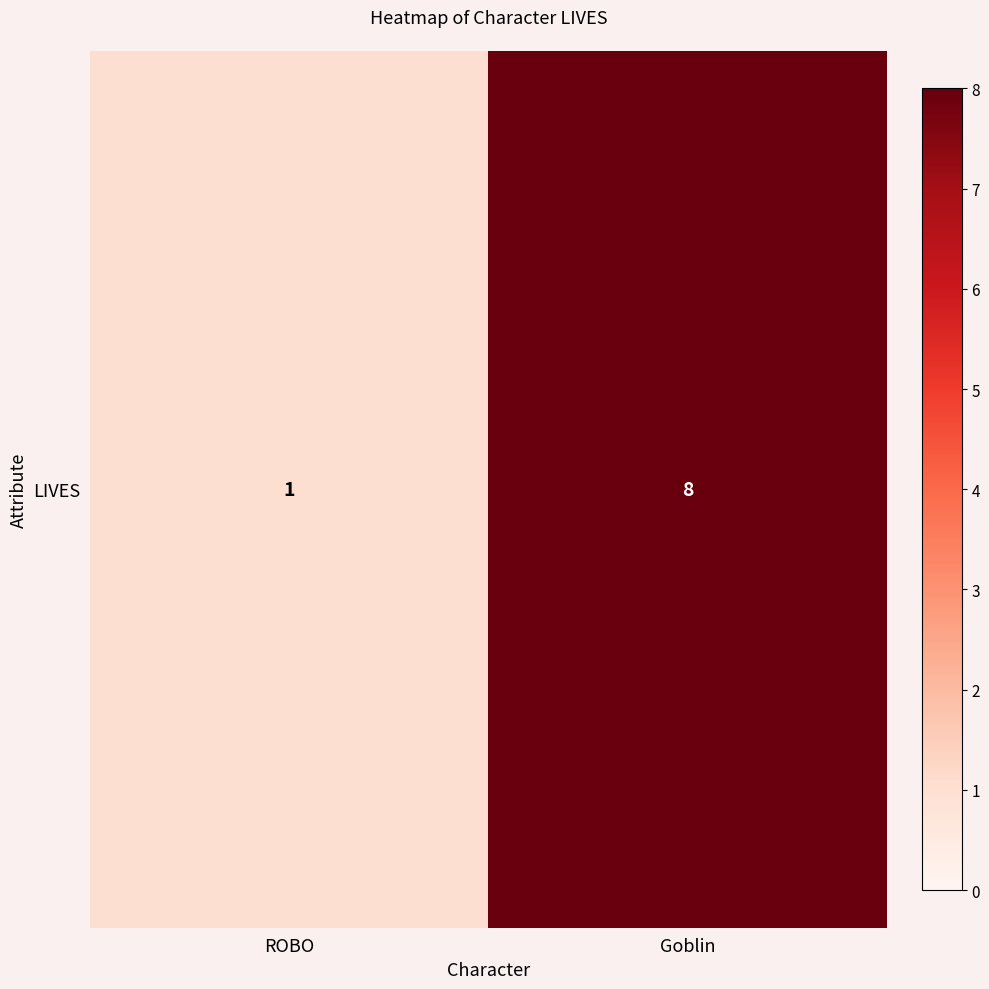

List the labels in order of value, smallest first.

ROBO, Goblin